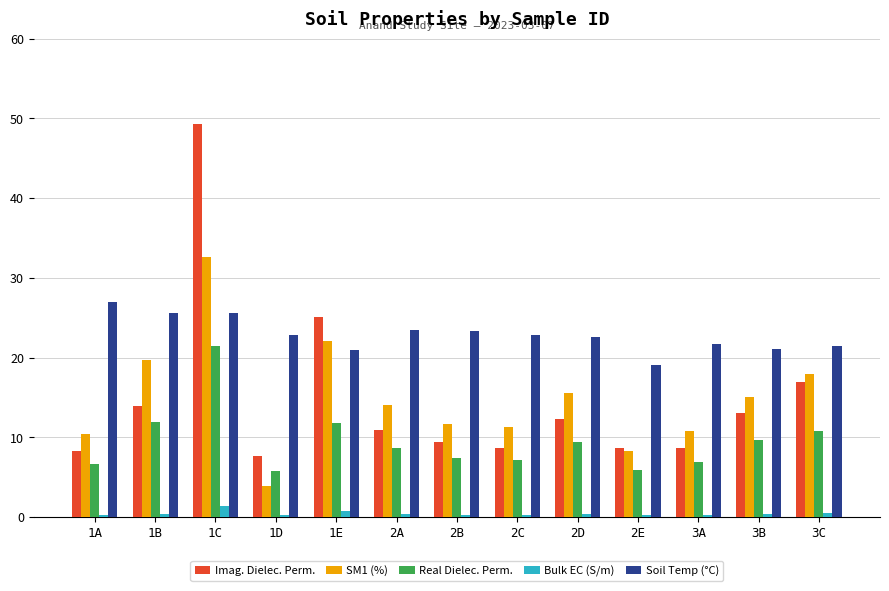

The value of SM1 (%) at 2B is 11.7. True or false?

True